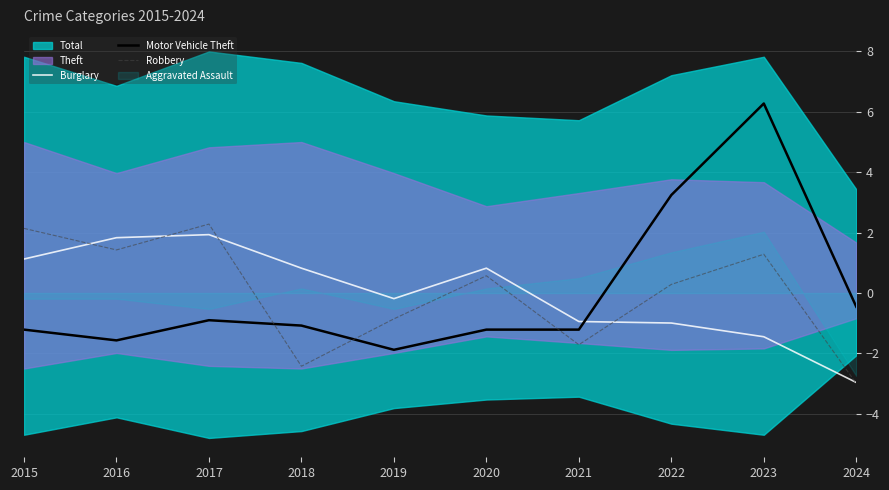

What is the highest value of the Robbery series?

2.3